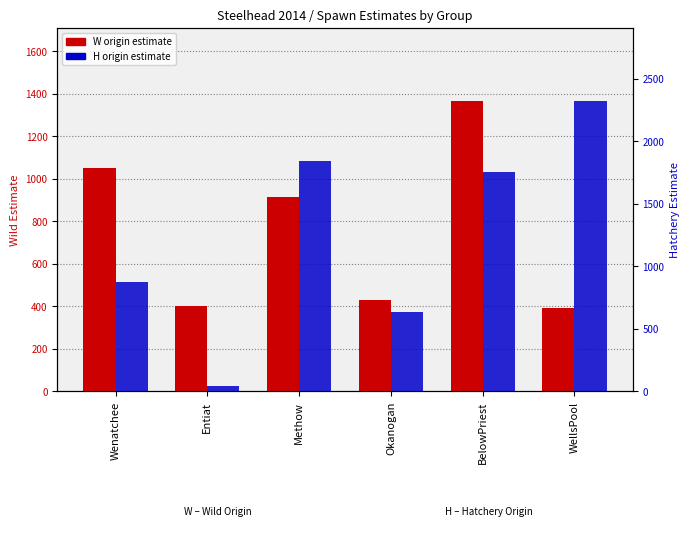

What is the sum of the W origin (Wild) values at Wenatchee and Okanogan?

1482